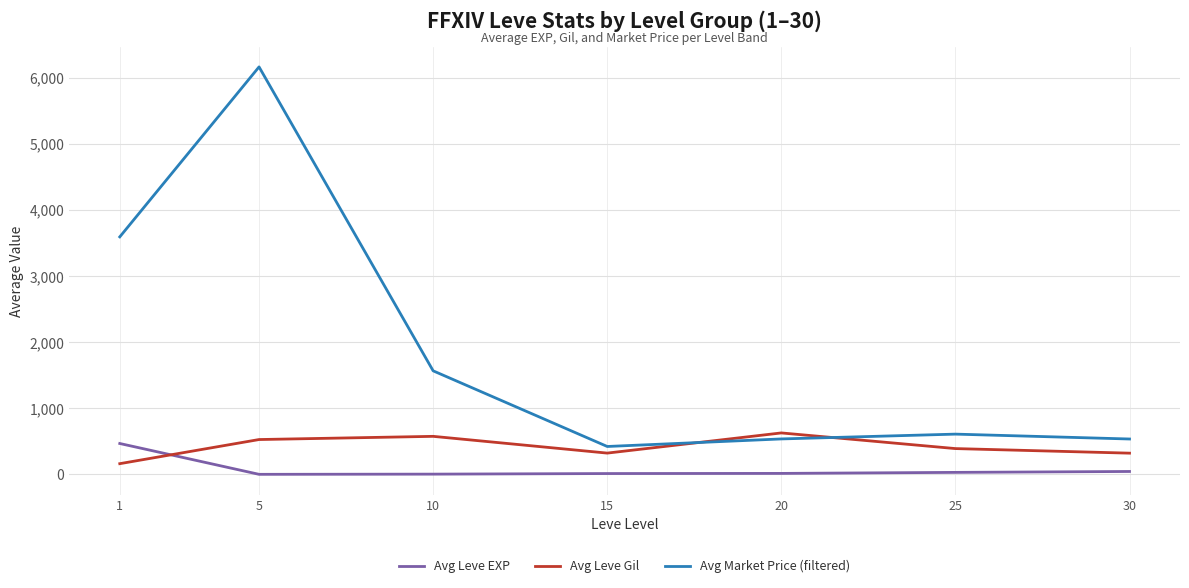

How many lines are shown in the chart?

3